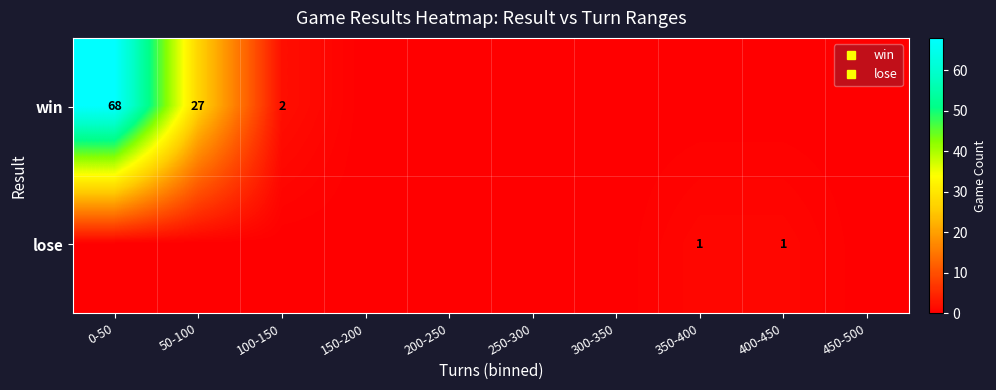

What is the difference between the maximum and minimum values in the lose series?

1